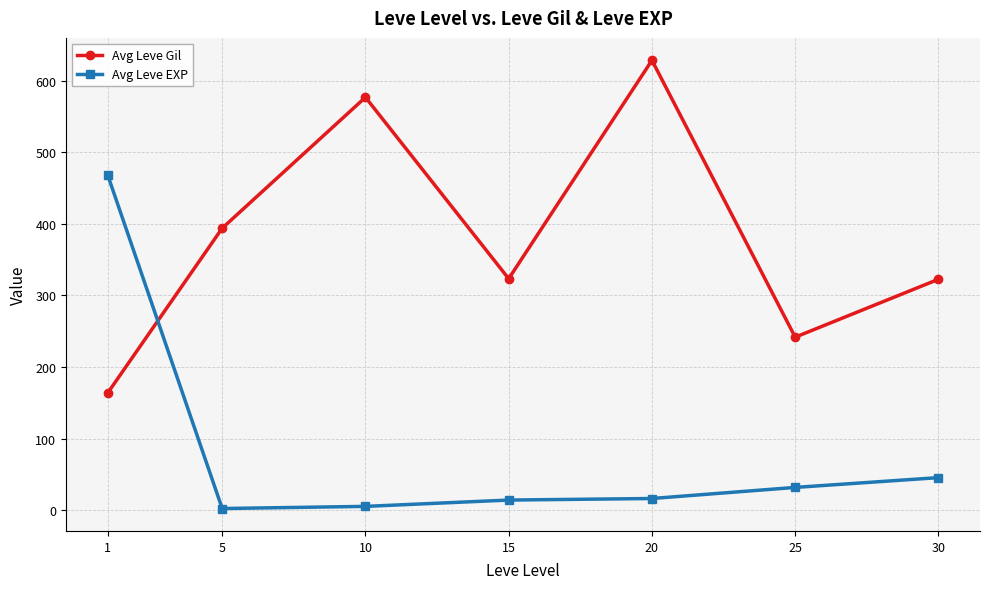

What is the difference between the maximum and second lowest values in the Avg Leve Gil series?

386.7